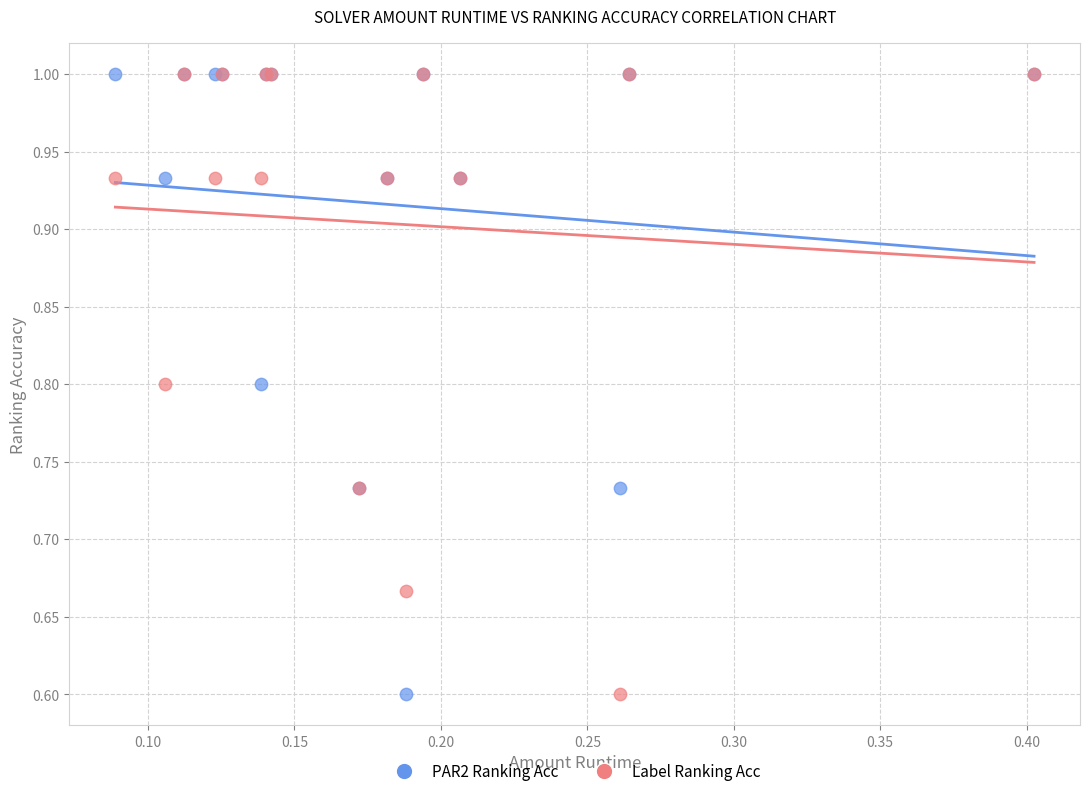

What are all the series names shown in the legend?

PAR2 Ranking Acc, Label Ranking Acc